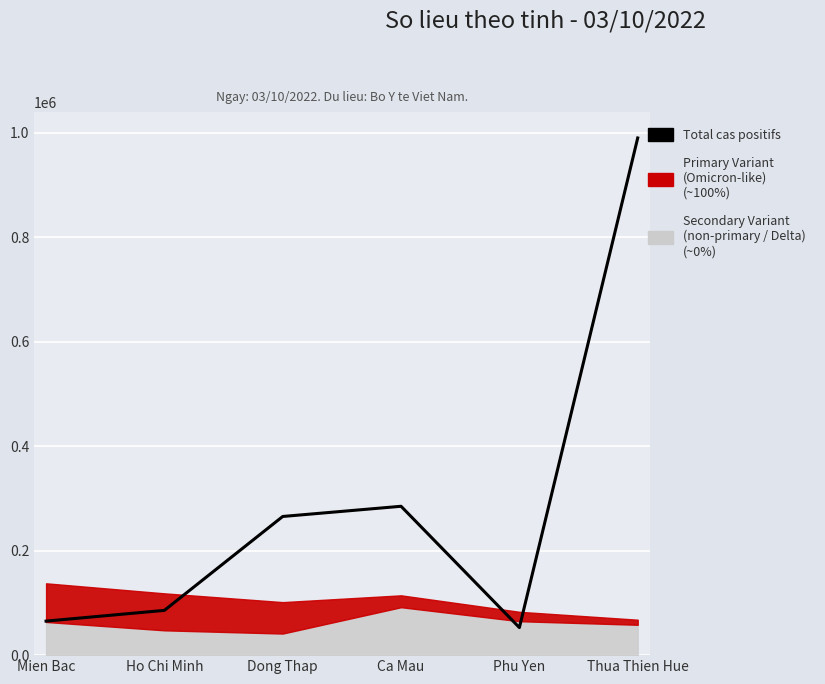

Reading left to right, what are all the values shown in this chart?

Mien Bac=65169	Ho Chi Minh=85720	Dong Thap=265535	Ca Mau=285053	Phu Yen=52774	Thua Thien Hue=990337